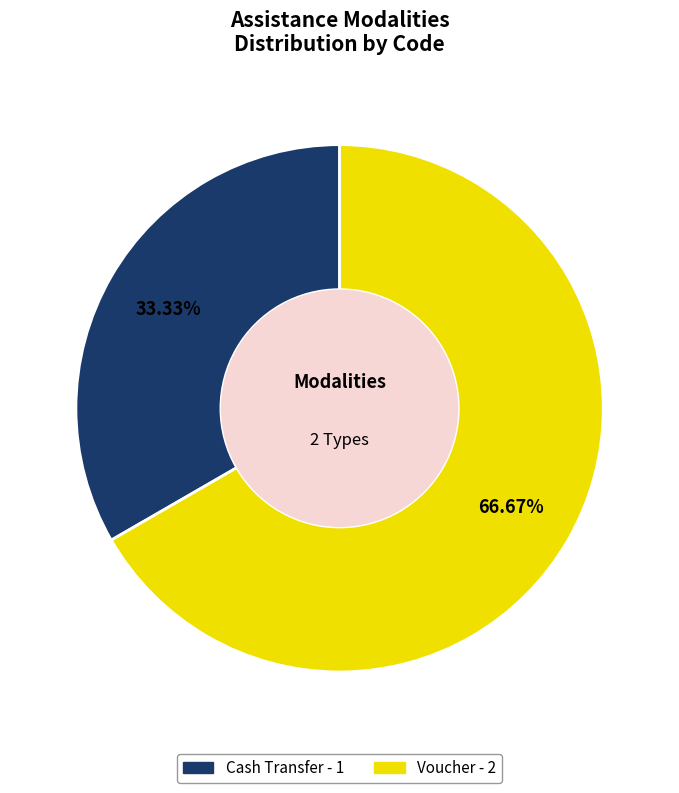

How many slices are in this pie chart?

2